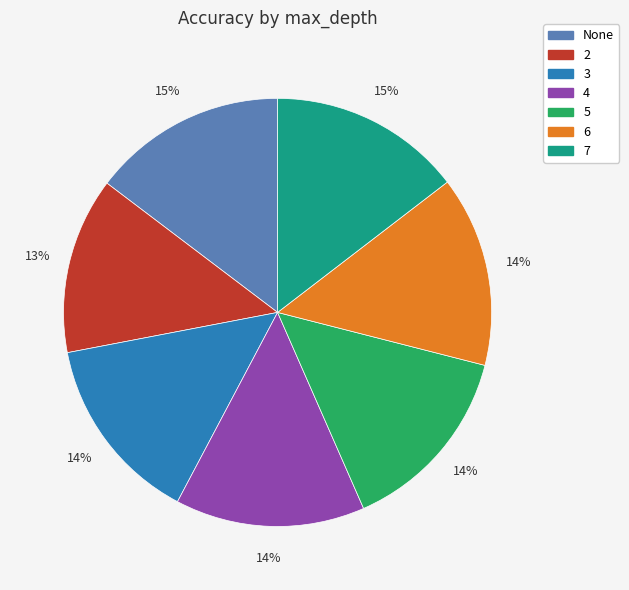

Combined, do 7 and 4 account for over 50%?

No